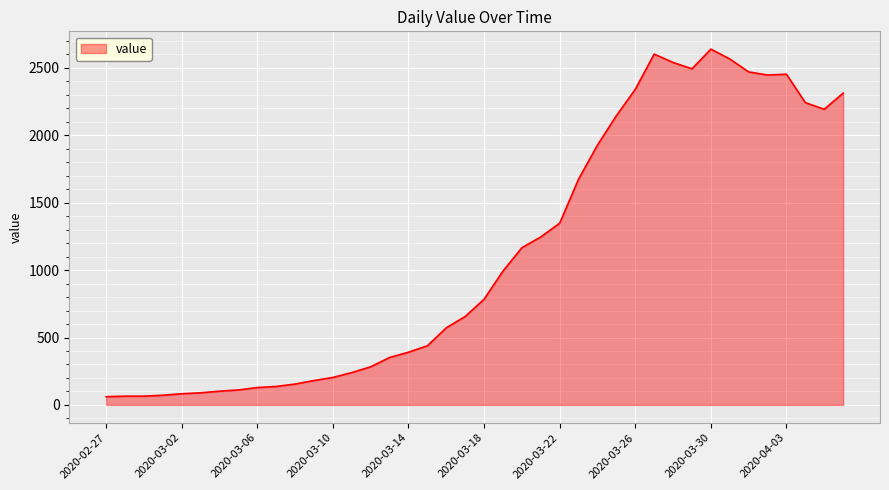

What is the smallest value displayed?

61